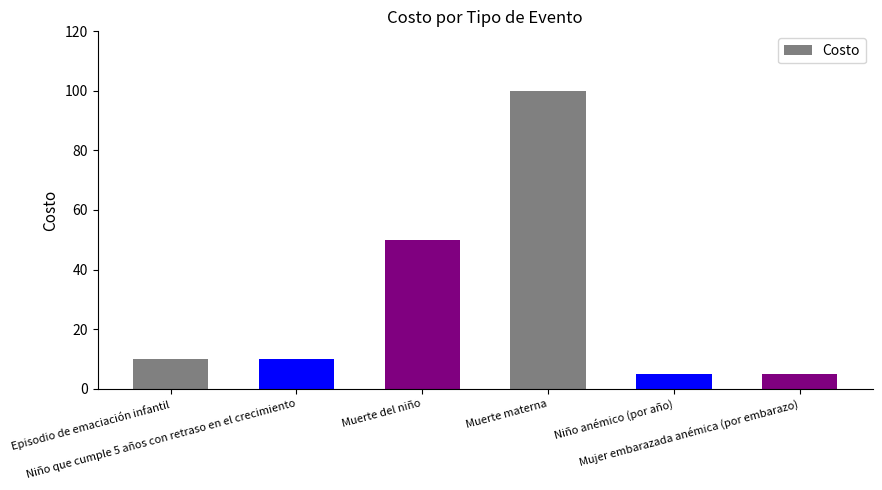

What is the smallest value displayed?

5